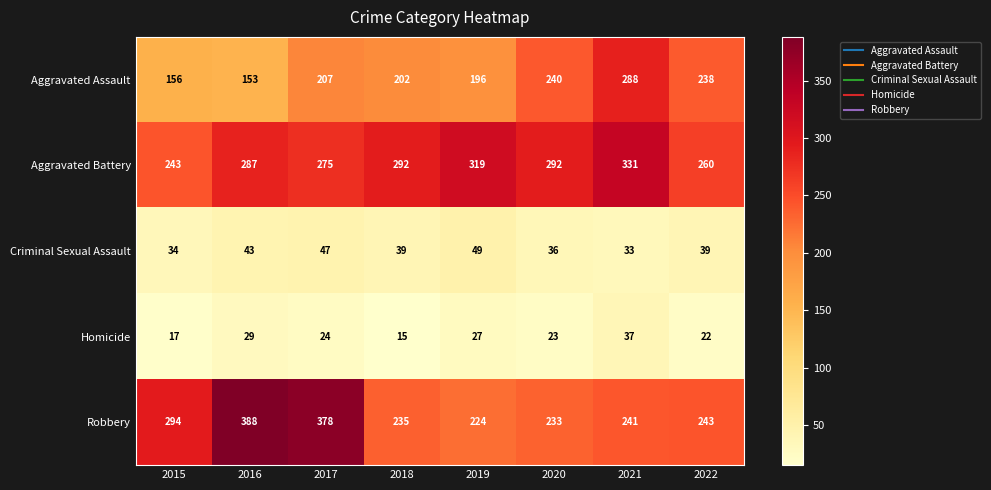

What is the maximum value shown in the chart?

388